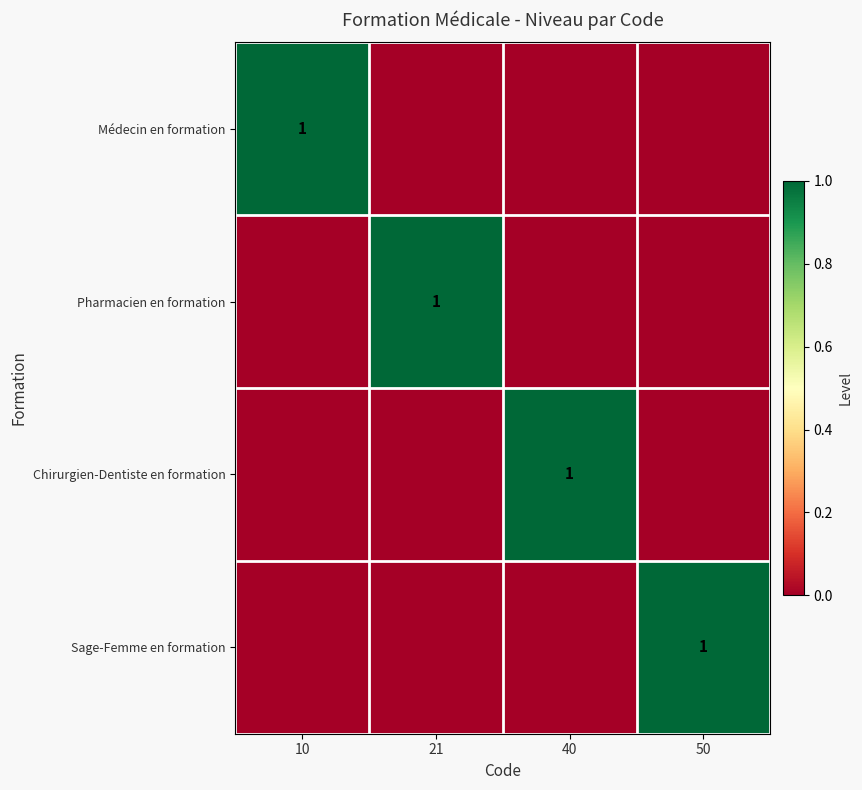

At which label does Sage-Femme en formation reach its minimum?

10